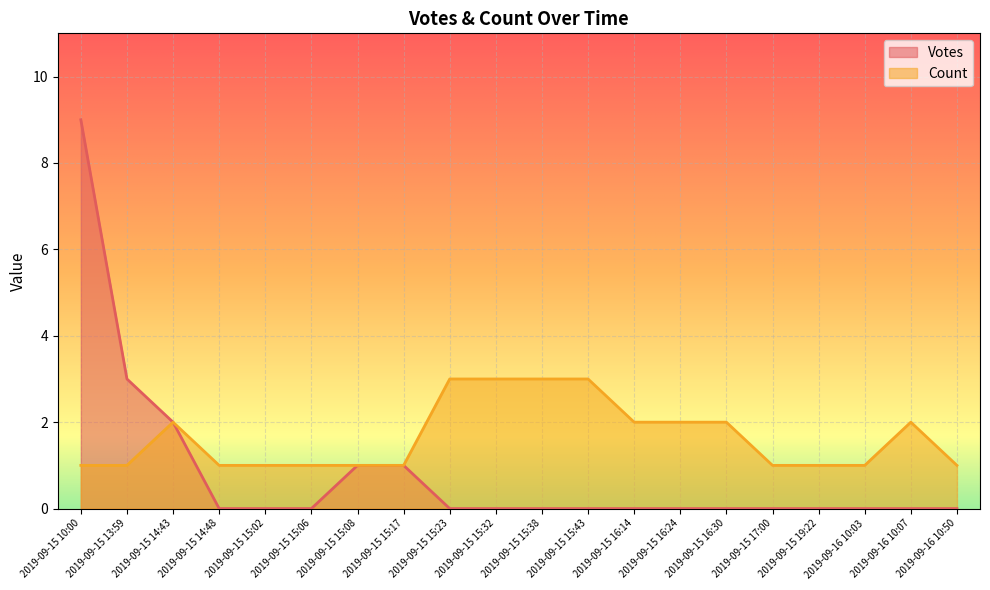

What are all the series names shown in the legend?

Votes, Count